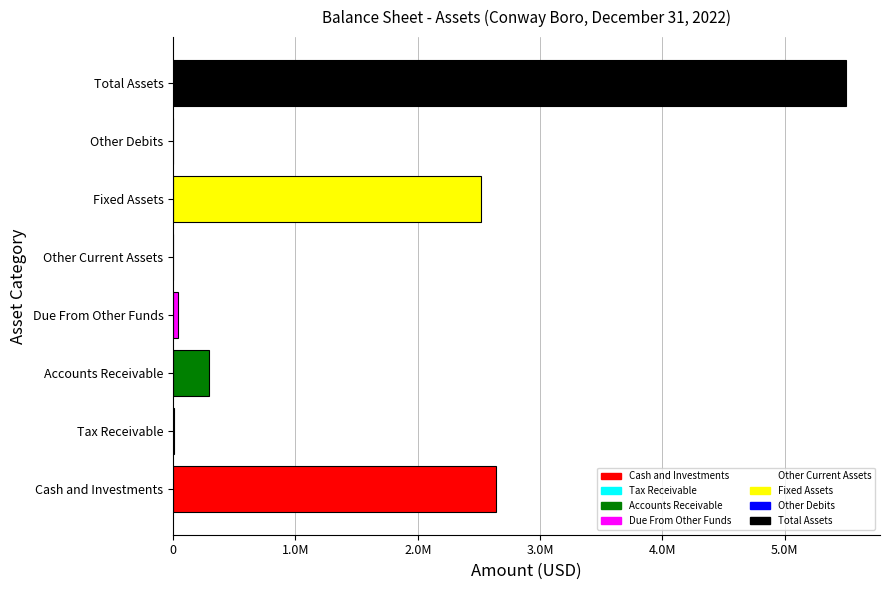

Are the bars horizontal?

Yes